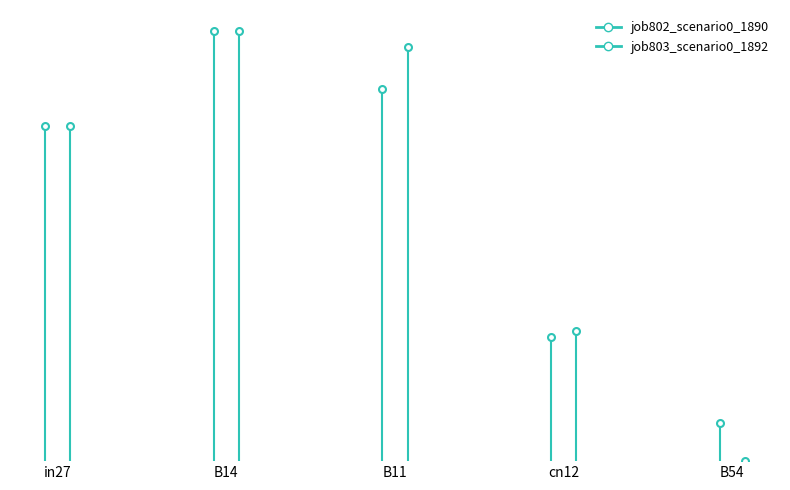

What is the label of the 3rd point from the right?

B11